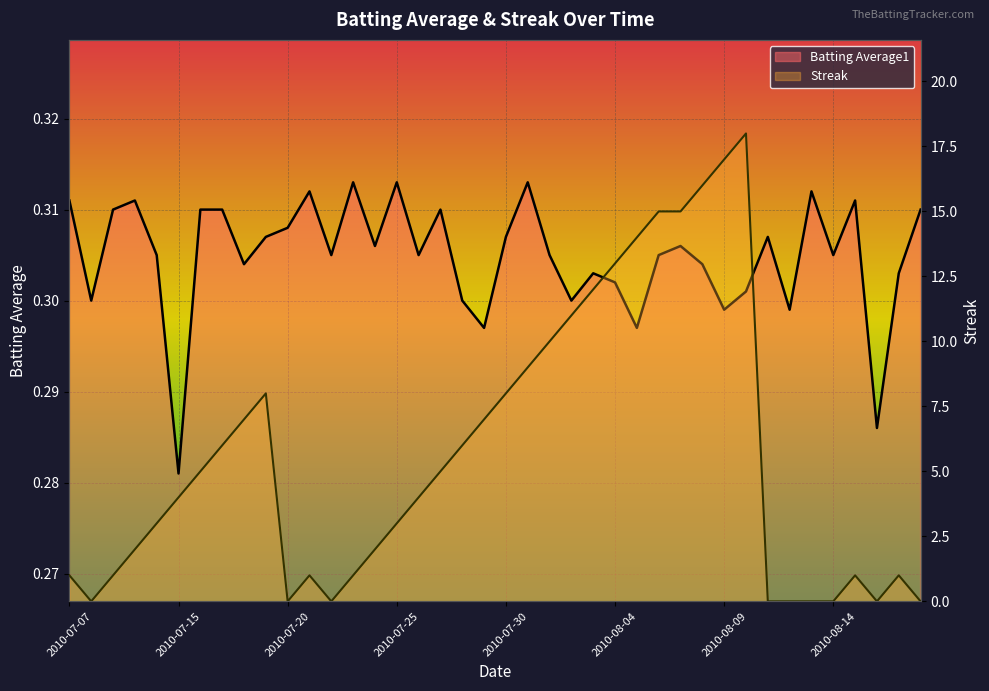

Which category has the highest value across all series?

2010-08-10